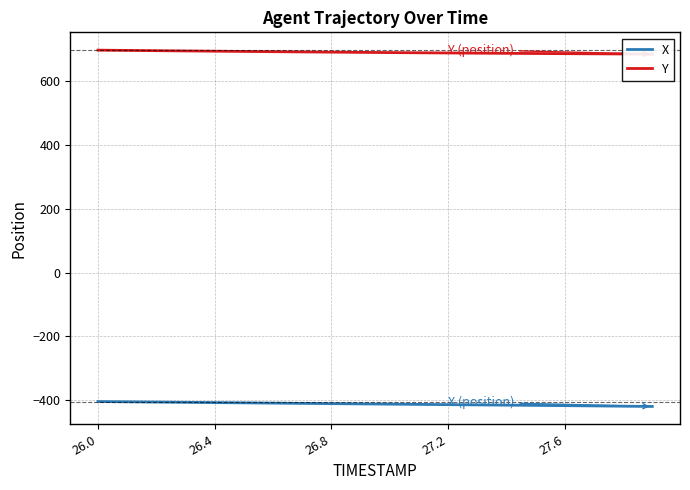

What is the maximum value for X?

-404.1